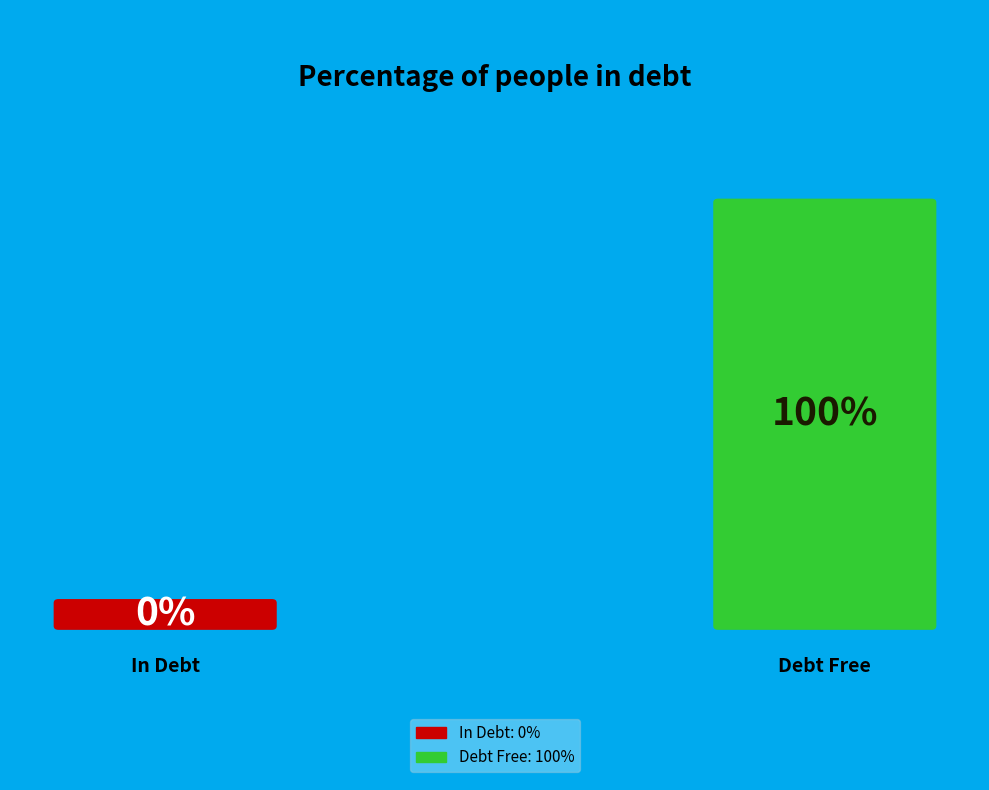

Is the sum of 1519231020 and 1531156918 greater than half?

Yes